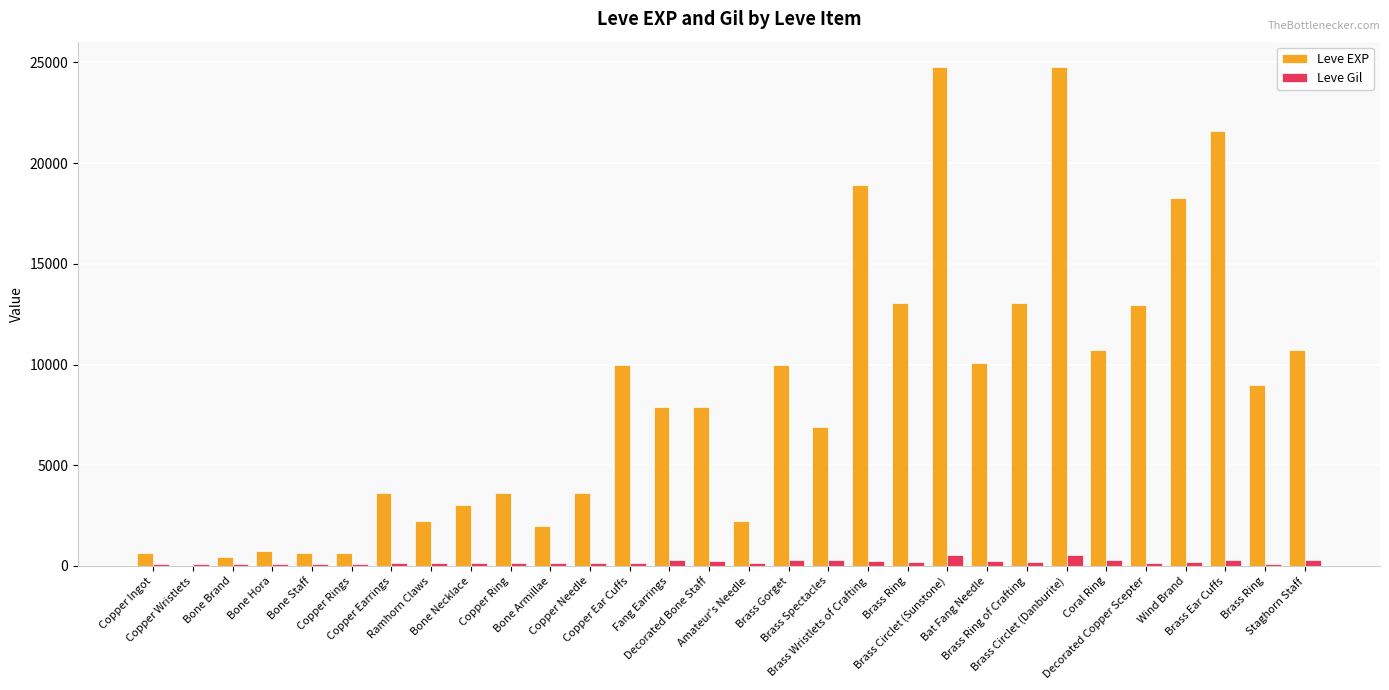

How many categories are shown in the chart?

30